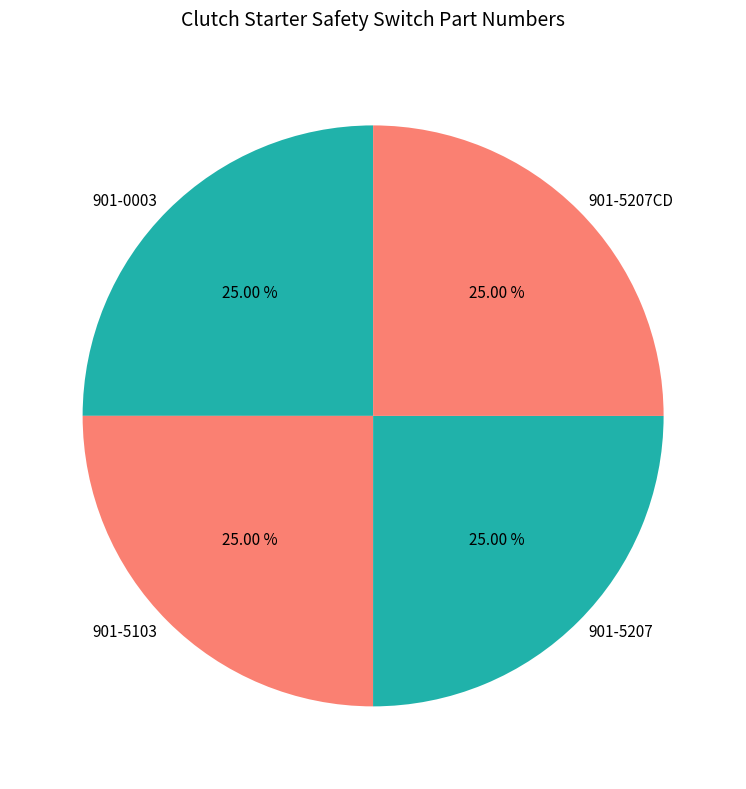

Count the number of slices in the pie.

4